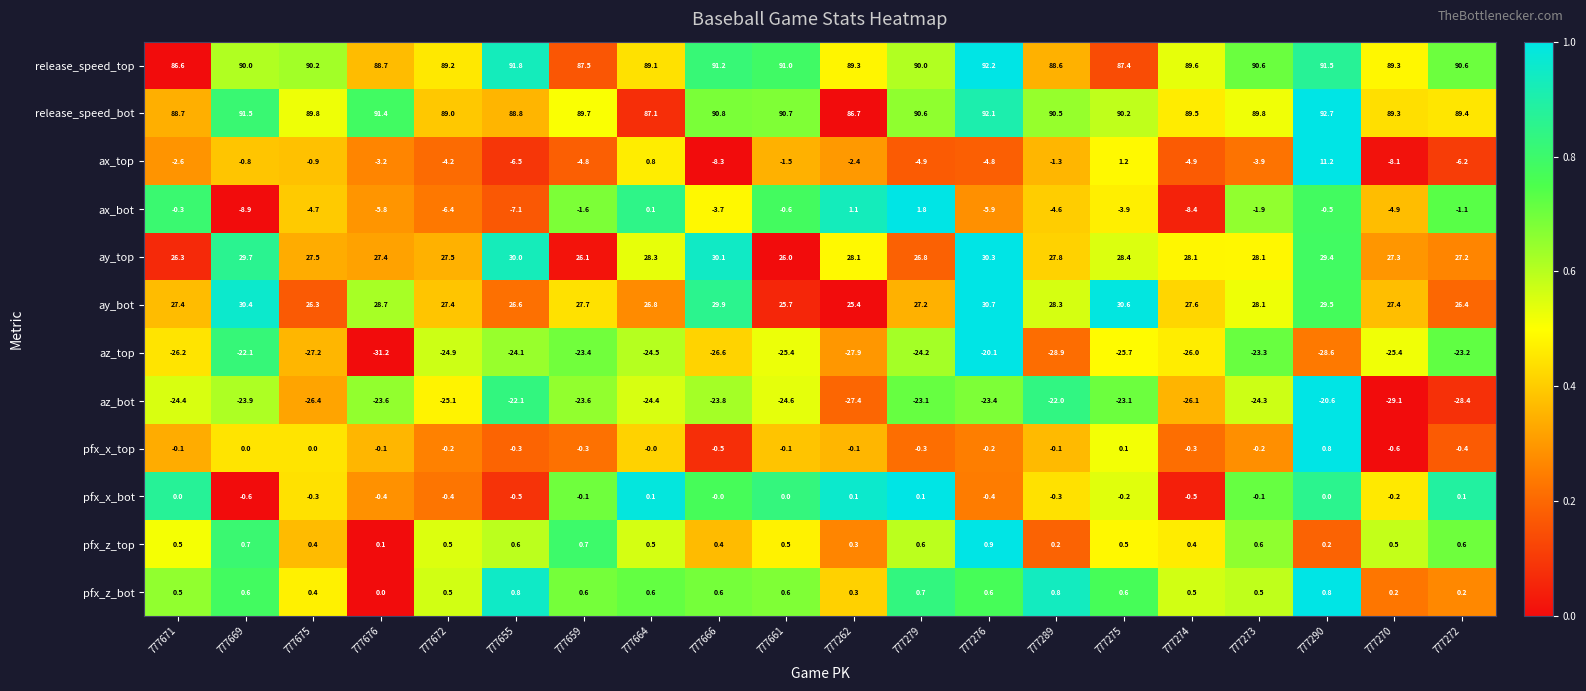

Which series has the largest total across all categories?

release_speed_bot